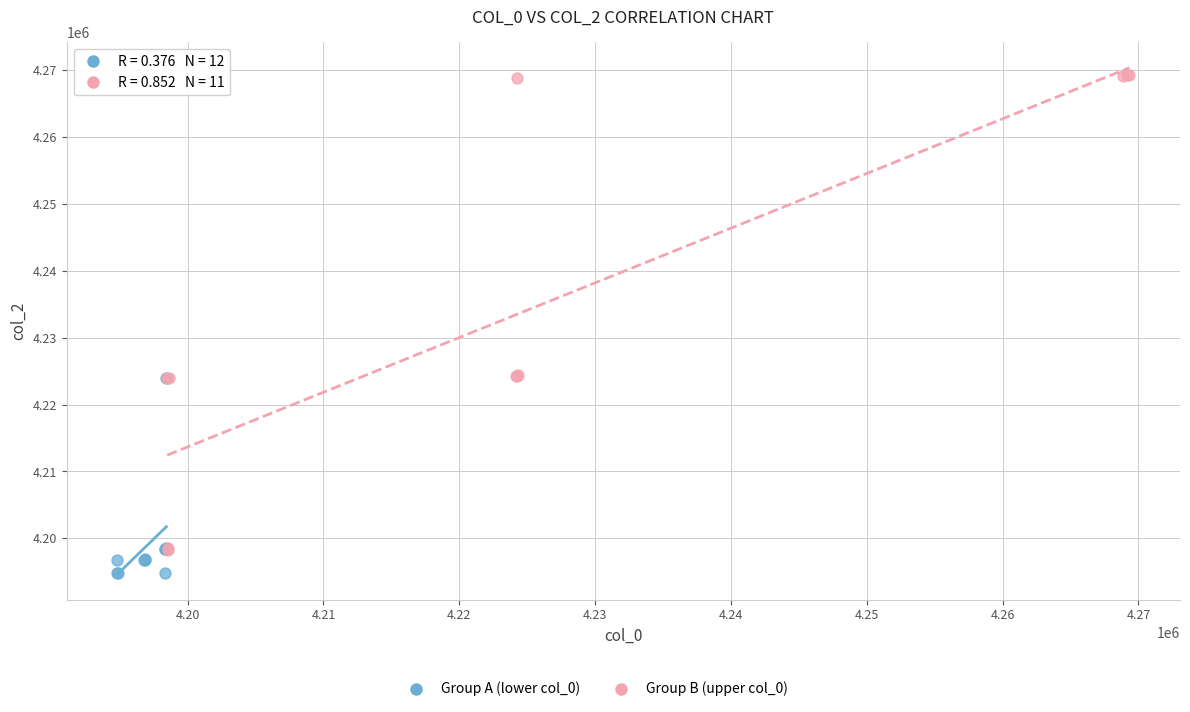

Which series contains the lowest Y value?

Group A (lower col_0)